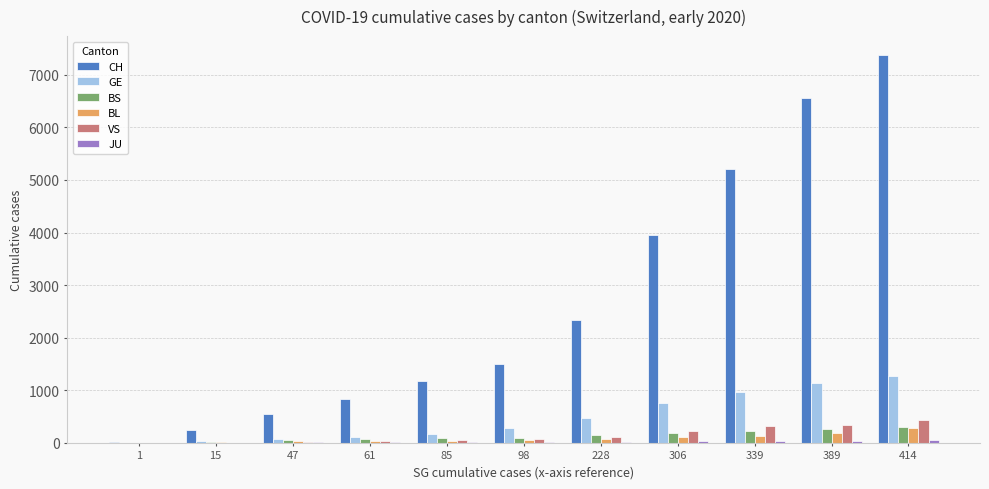

The value of GE at 389 is 505. True or false?

False